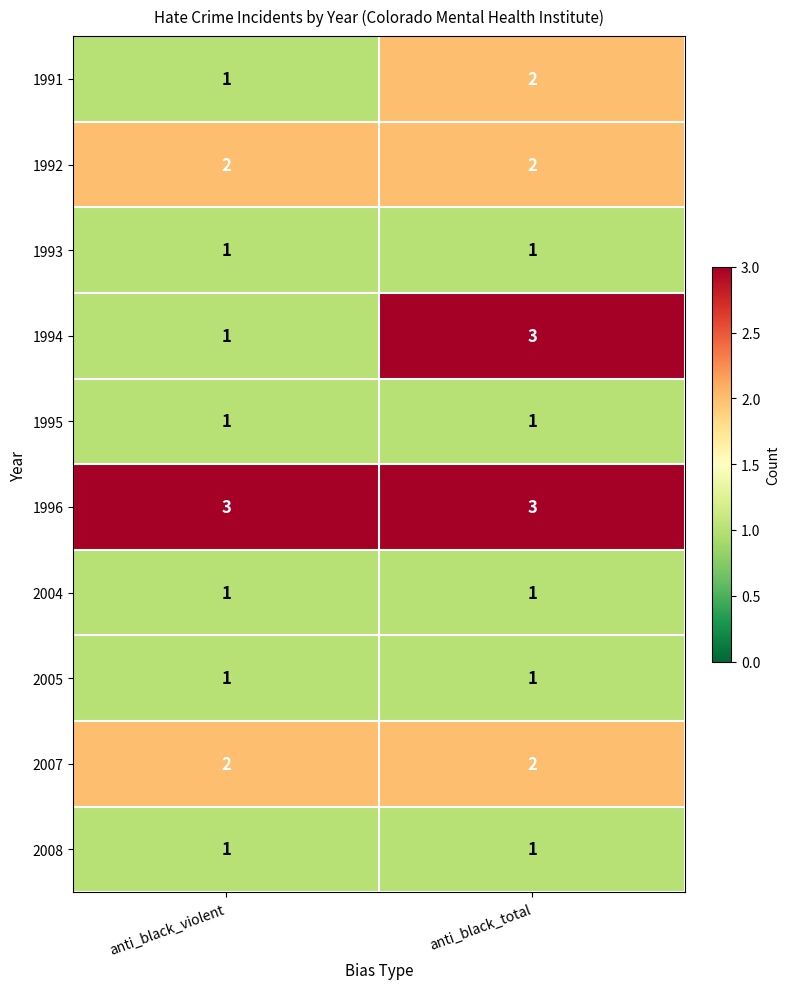

How many data points does each series have?

2